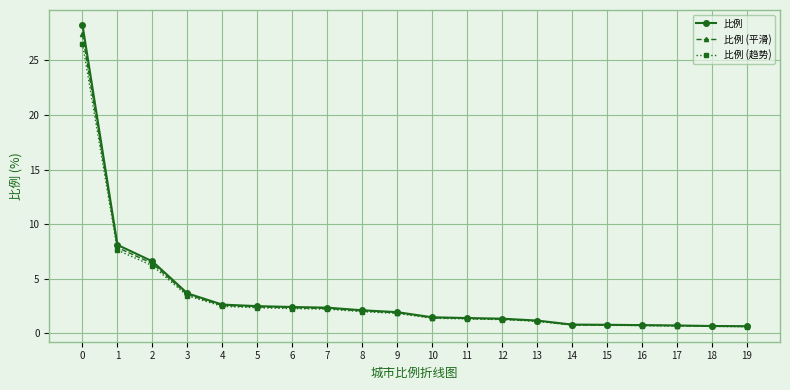

Is this an area chart (filled region under the line)?

No